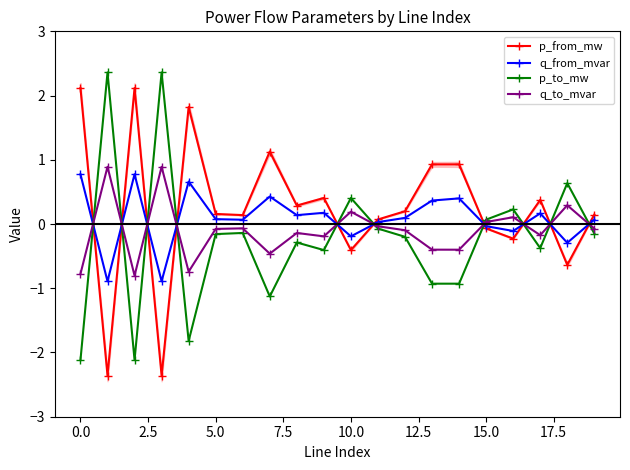

What is the minimum value for p_from_mw?

-2.4